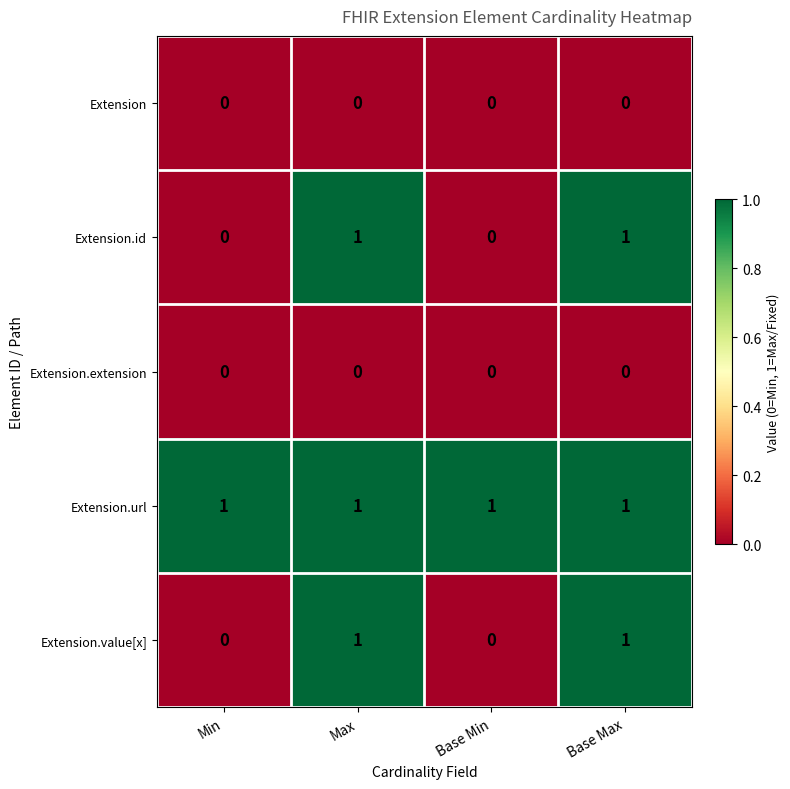

What is the total value across all series at Base Max?

3